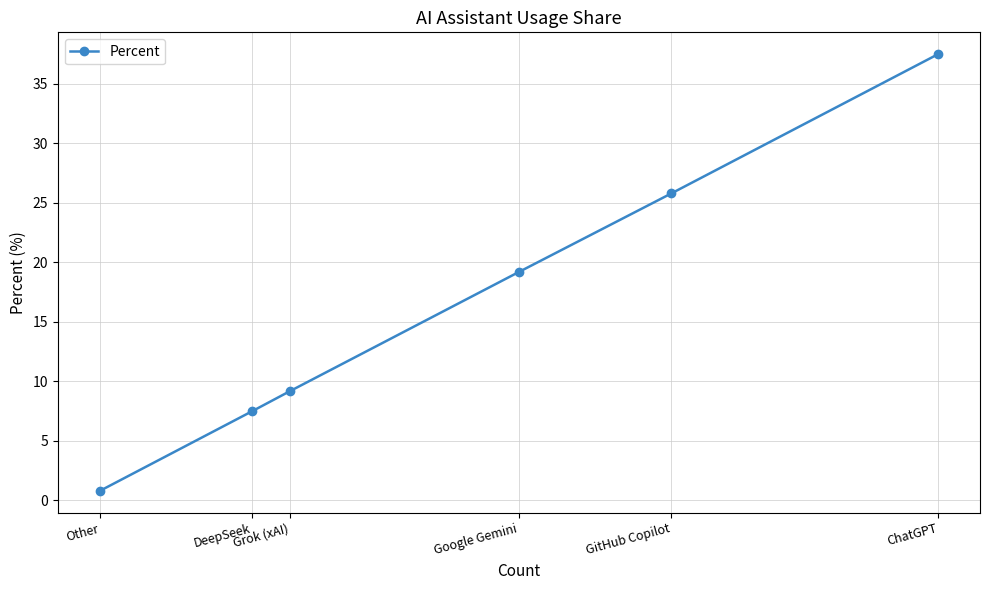

Is it true that the value at DeepSeek is 1.8?

False